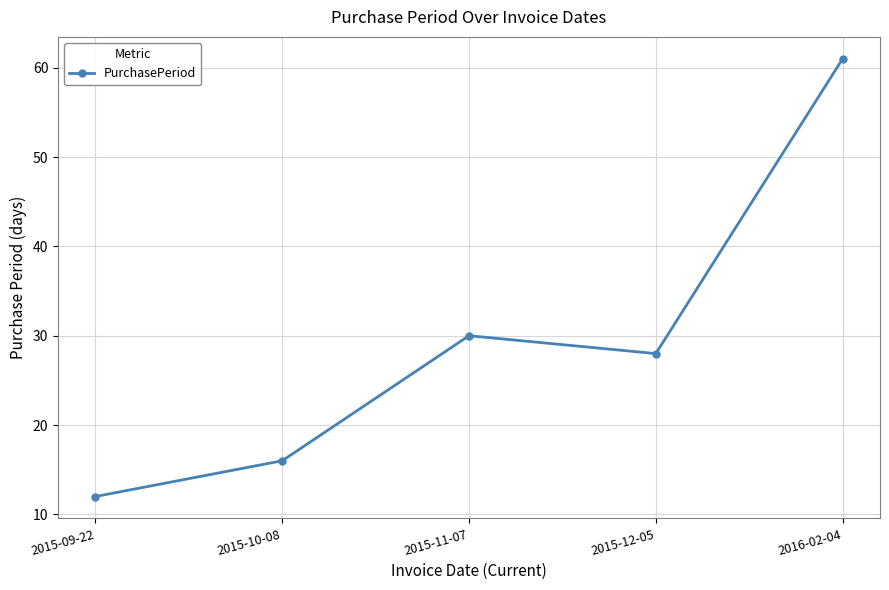

Is it true that the value at 2015-12-05 is 48?

False